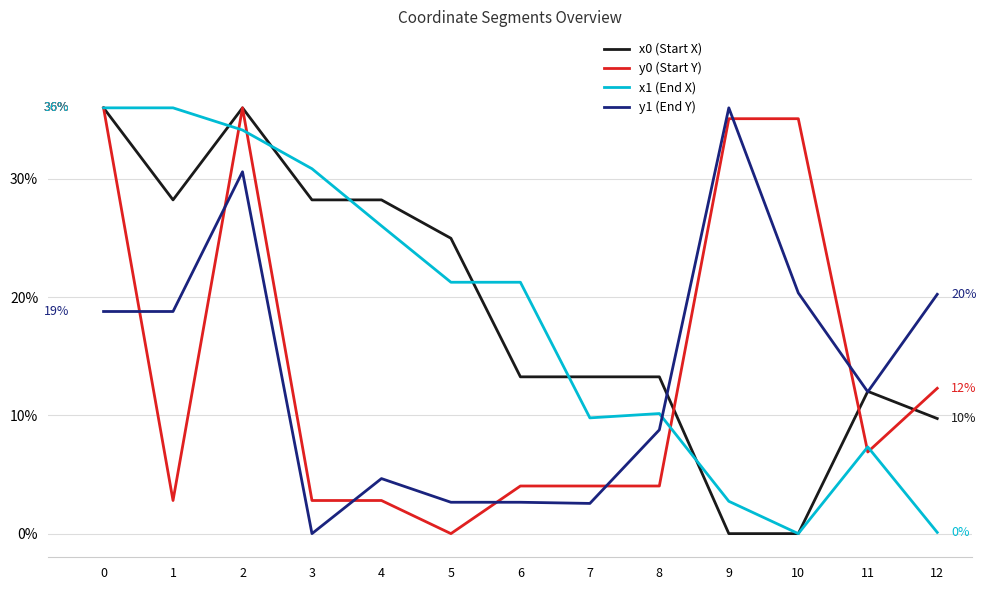

The value of y0 (Start Y) at 12 is 5.8. True or false?

False